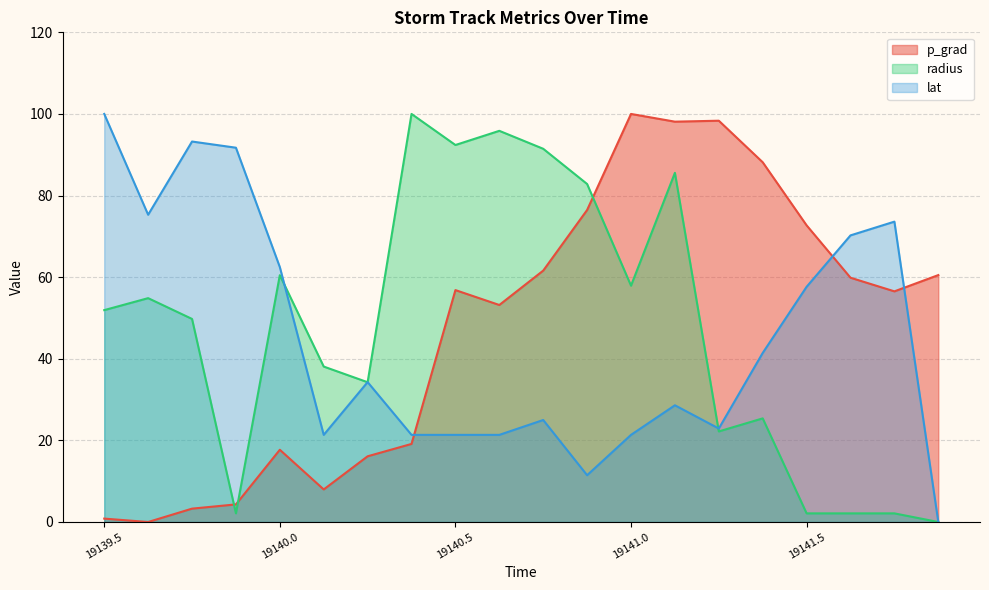

How many lines are shown in the chart?

3